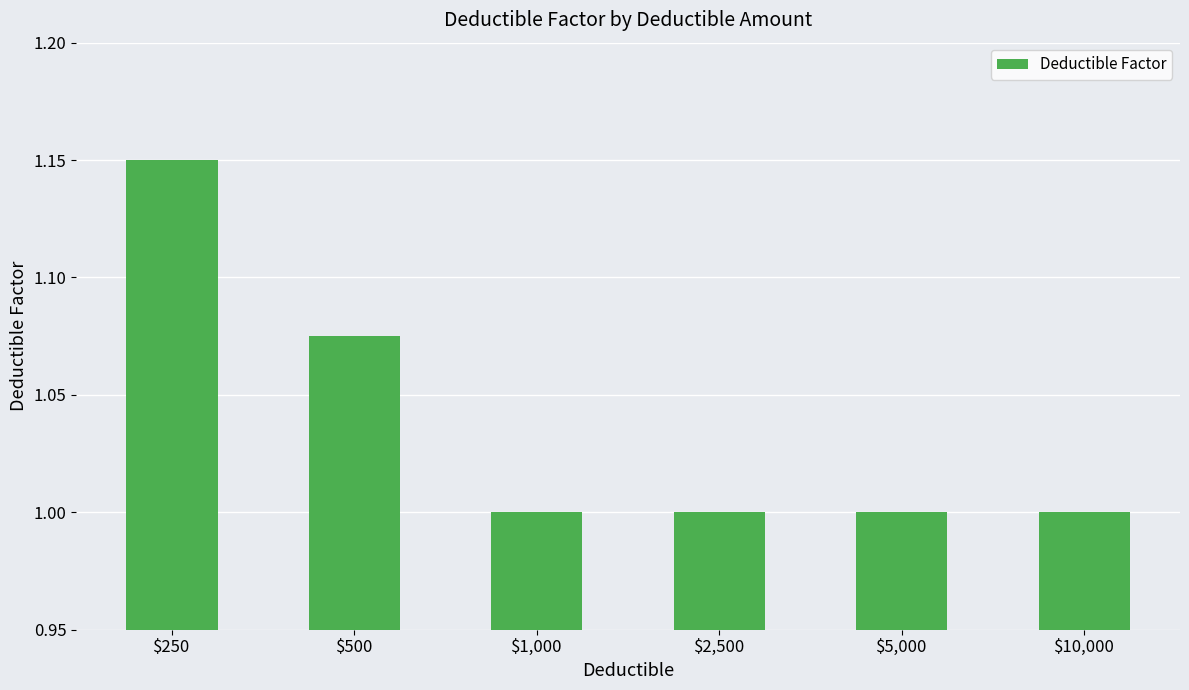

What is the label of the 6th bar from the right?

$250